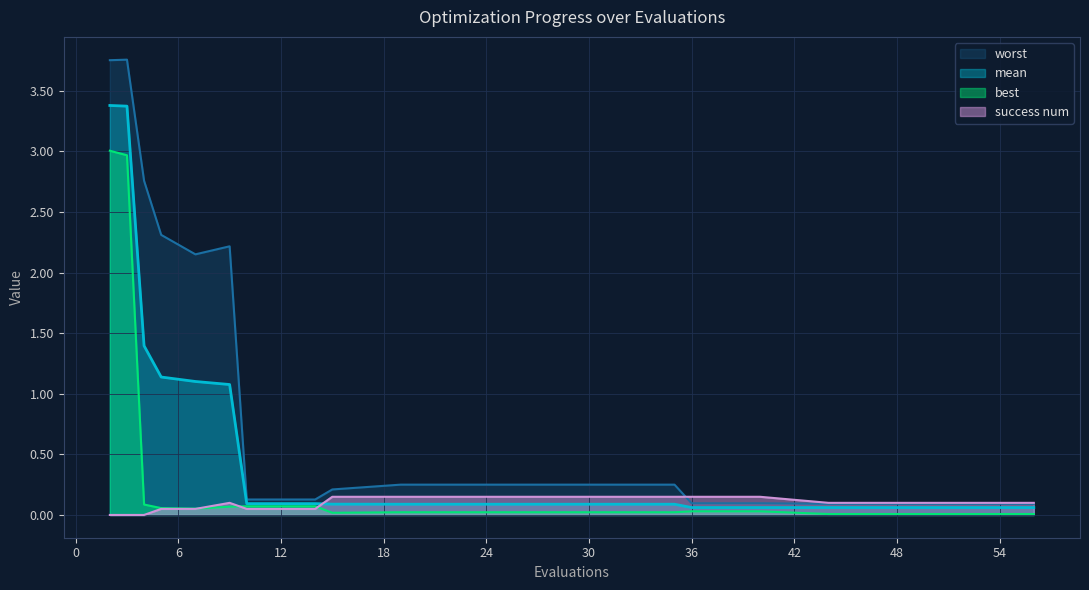

True or false: best and worst intersect in this chart.

False